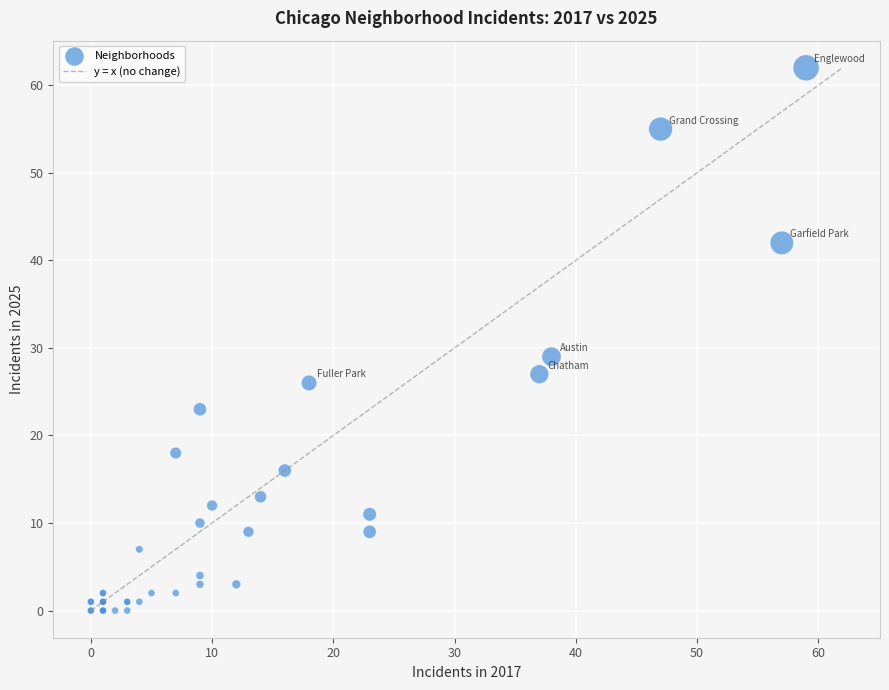

What Y value in the scatter plot is closest to 31?

29